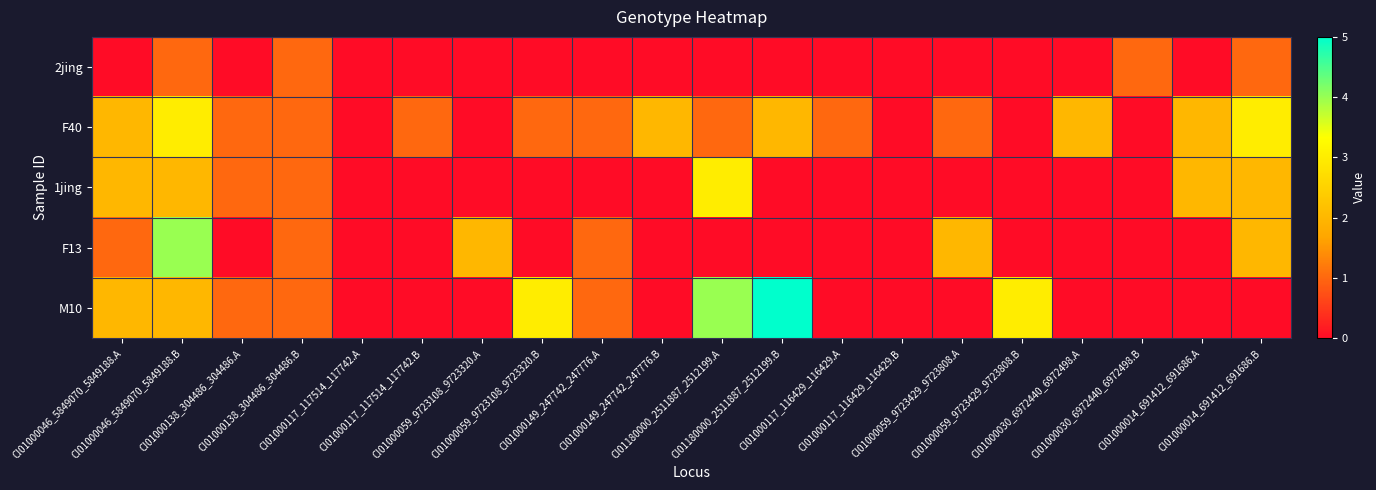

Which series has the widest spread of values?

M10